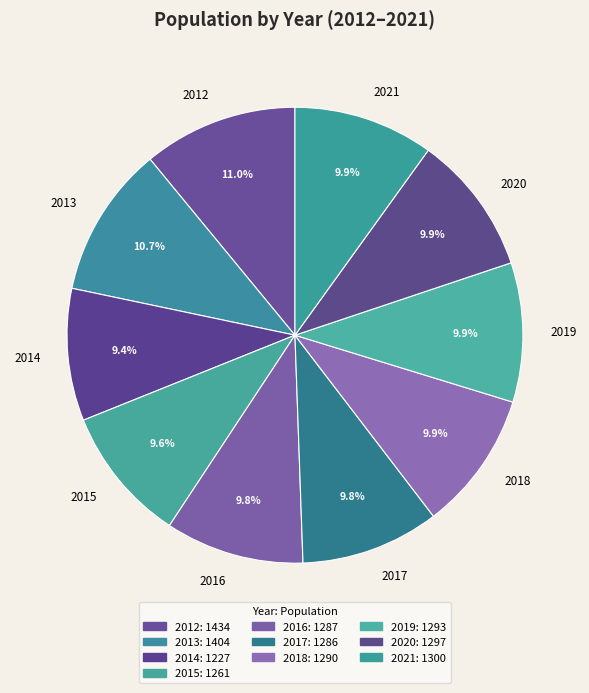

Between 2019 and 2013, which is larger?

2013